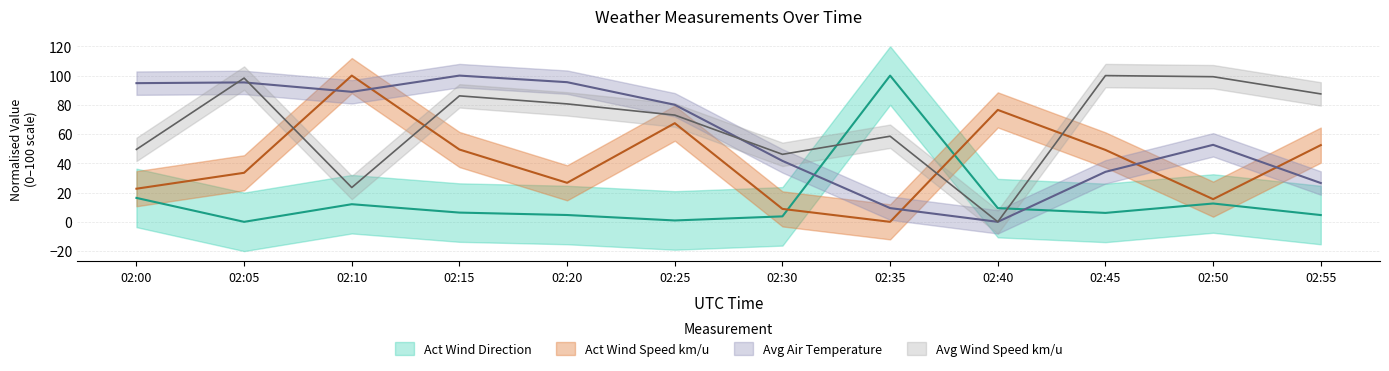

At which label is Act Wind Direction closest to 50?

02:00